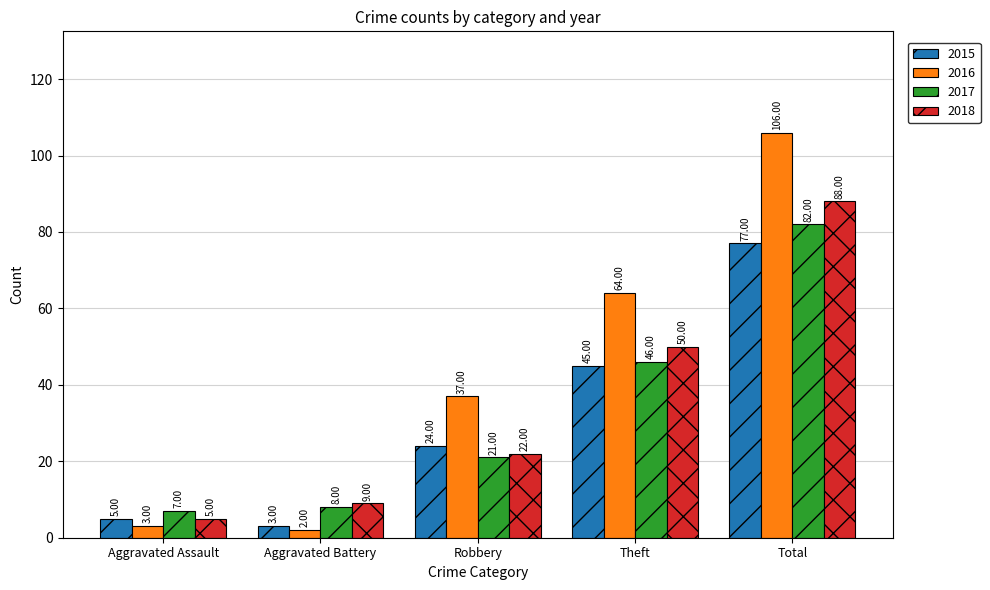

What is the sum of the 2017 values at Aggravated Battery and Theft?

54